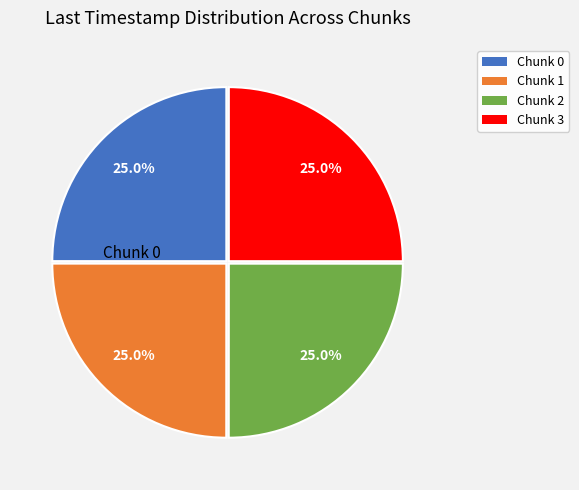

To the nearest percent, what is the combined percentage of Chunk 1 and Chunk 2?

50%